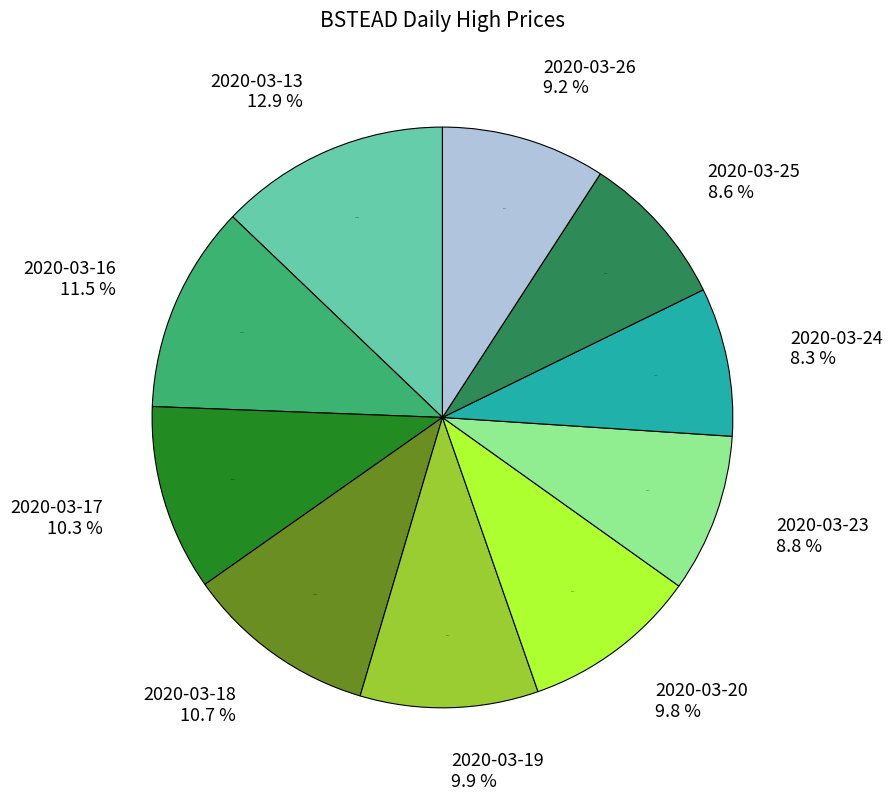

To the nearest percent, what is the difference between the largest and smallest slice percentages?

5%